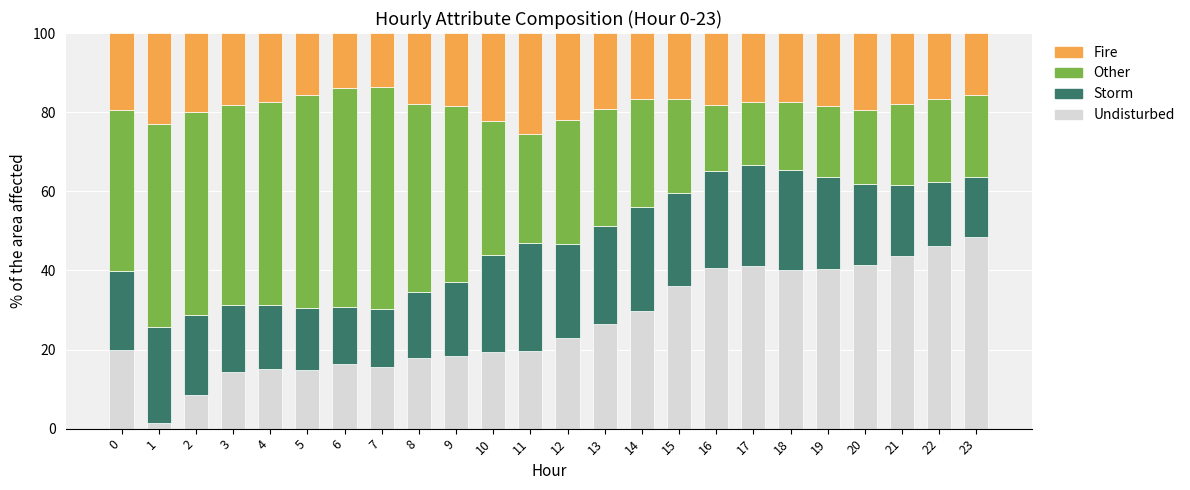

What is the difference between the Undisturbed values at 9 and 7?

2.6